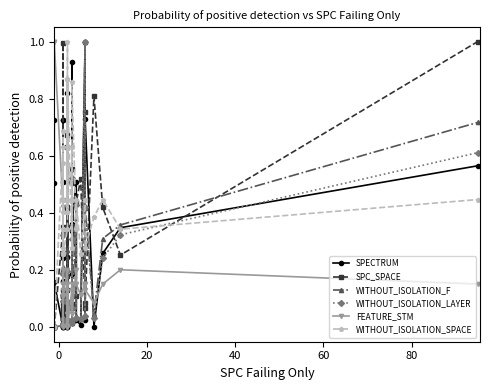

What is the average value of the WITHOUT_ISOLATION_SPACE series?

0.4